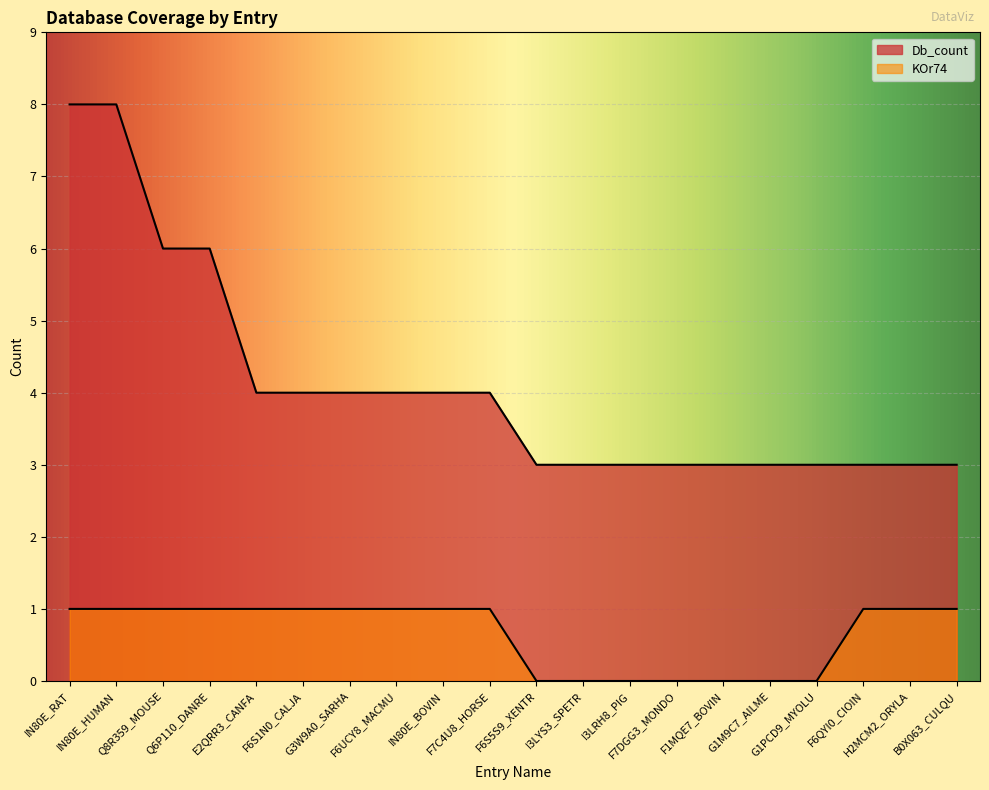

Is it true that Db_count equals 1 at F6S1N0_CALJA?

False